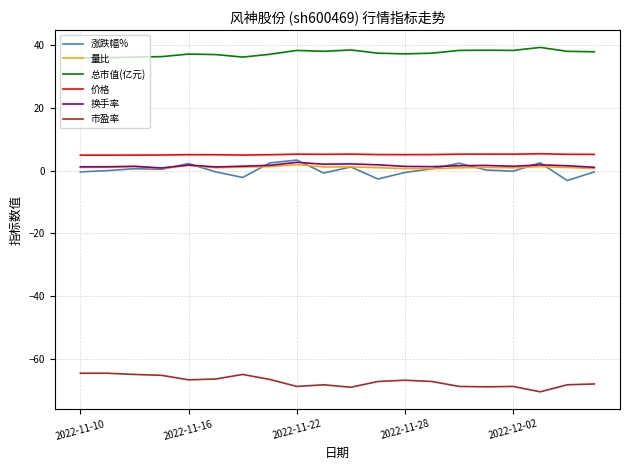

True or false: 量比 and 总市值(亿元) cross at least once.

False